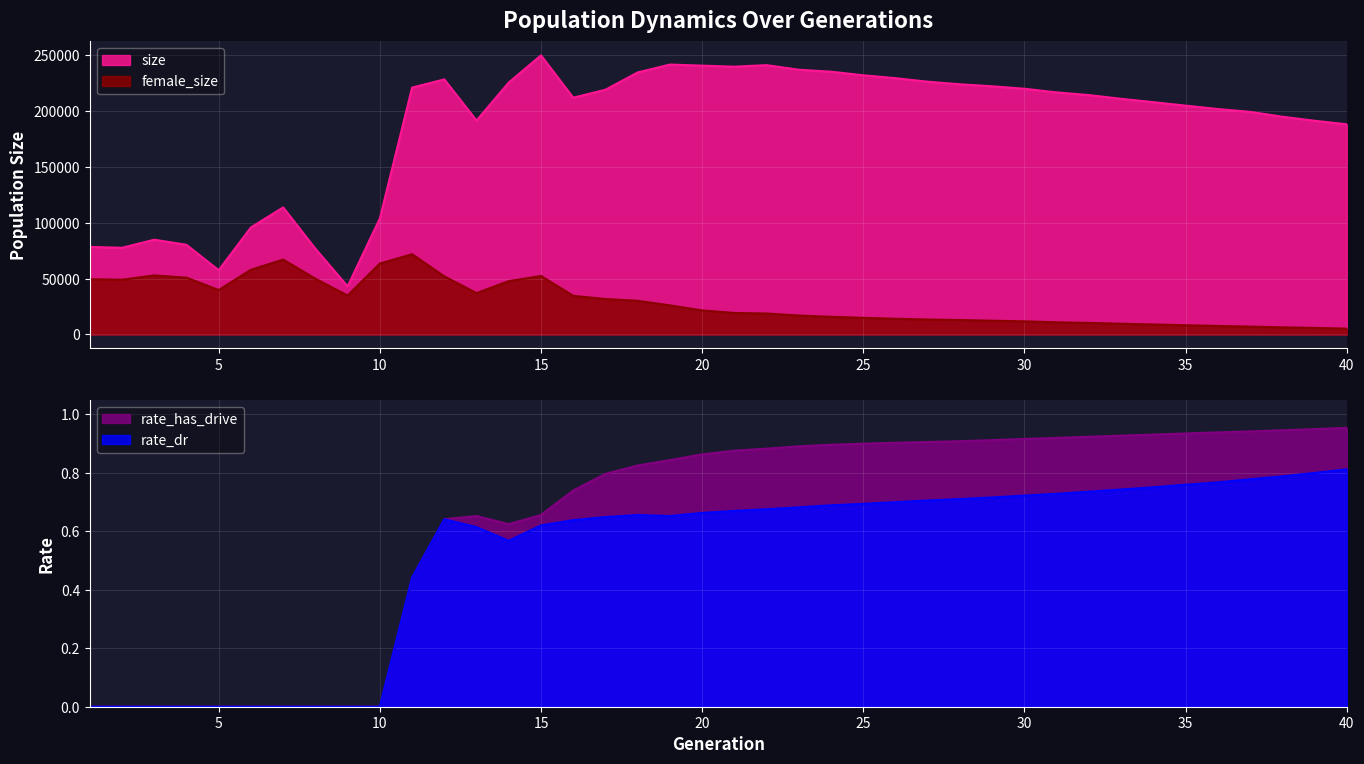

Is it true that rate_dr equals 0.8 at 36?

True